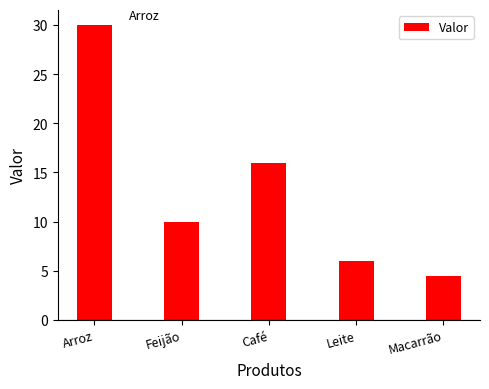

What is the difference between the maximum and second lowest values?

24.0